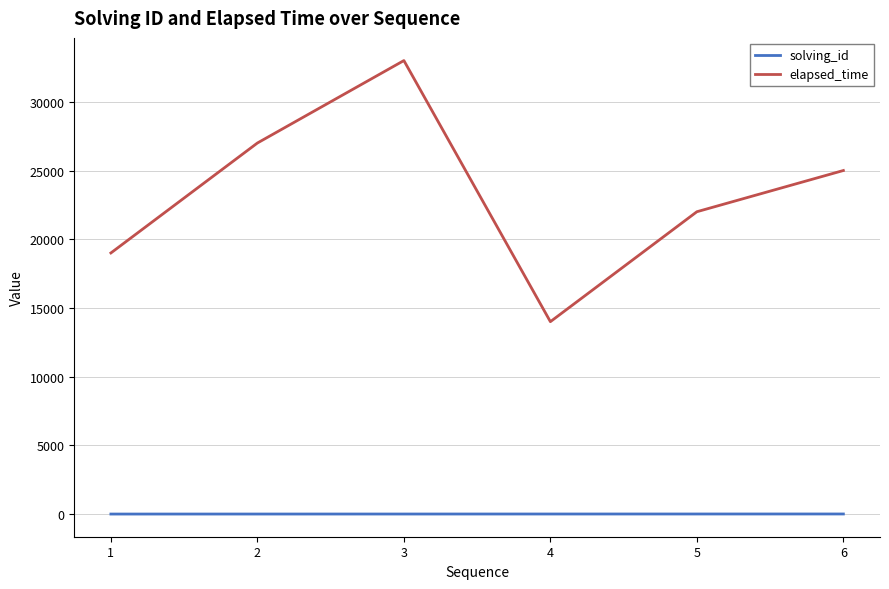

At which category is the sum across all series the highest?

3